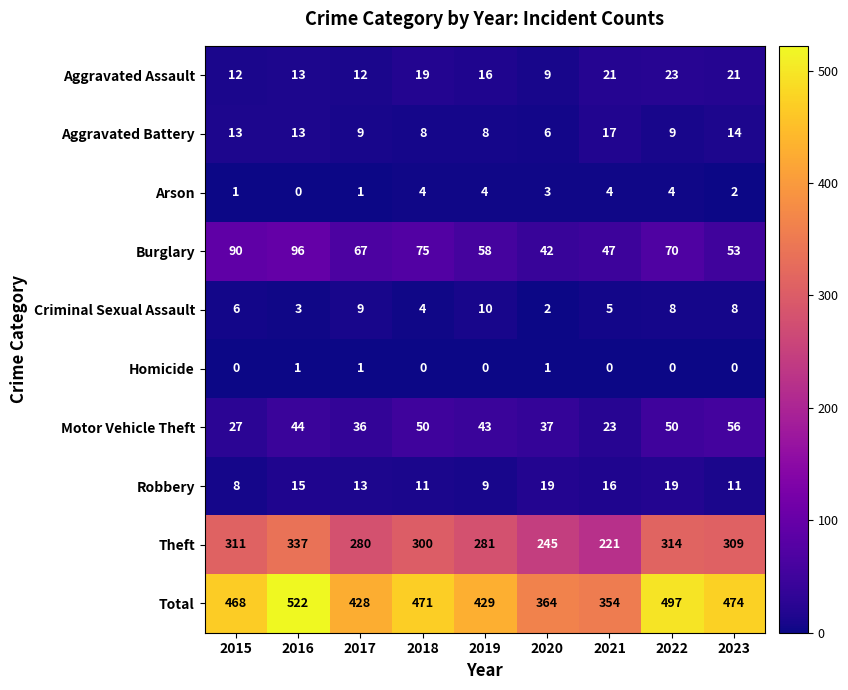

The value of Burglary at 2021 is 70. True or false?

False